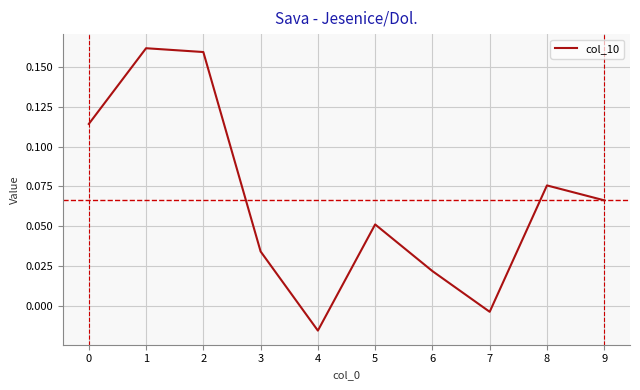

Where is the data nearest to the value 0?

7